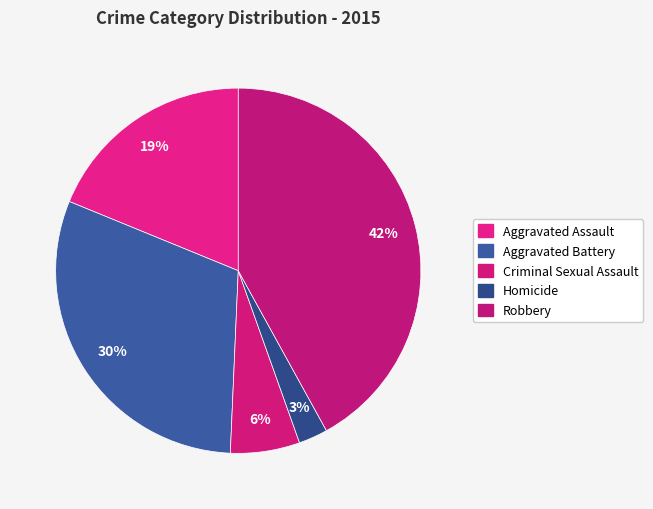

How many segments does this pie chart have?

5